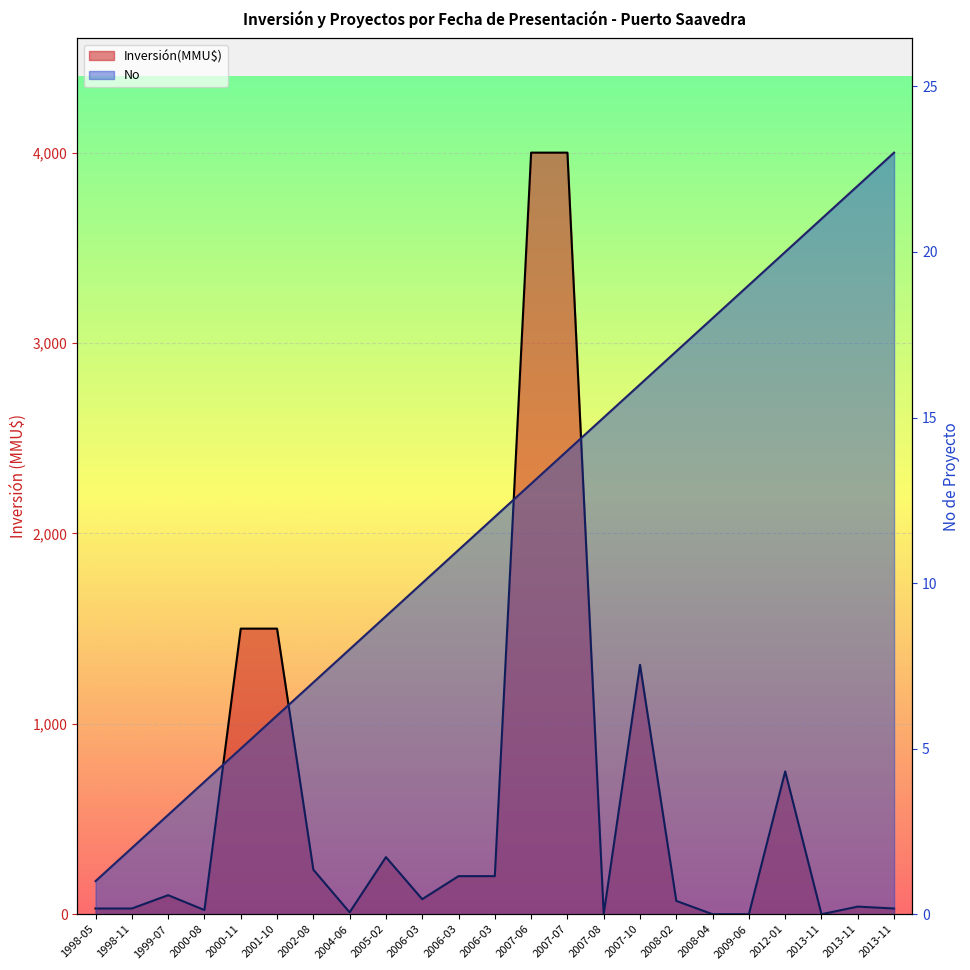

True or false: Inversión(MMU$) has more than 0 interior local peaks.

True